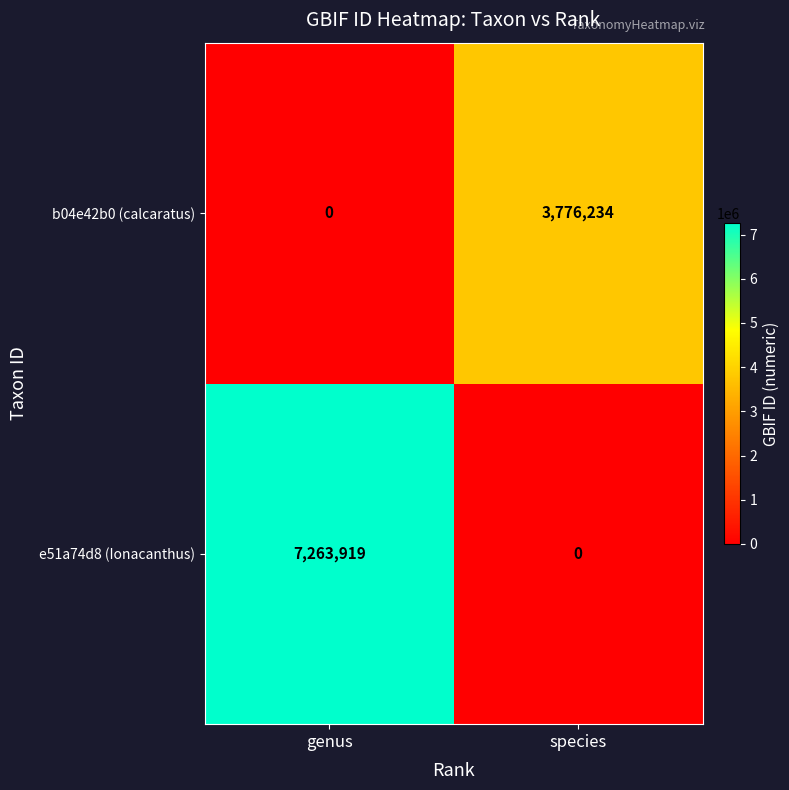

Rank the series at species from lowest to highest value.

e51a74d8 (Ionacanthus), b04e42b0 (calcaratus)